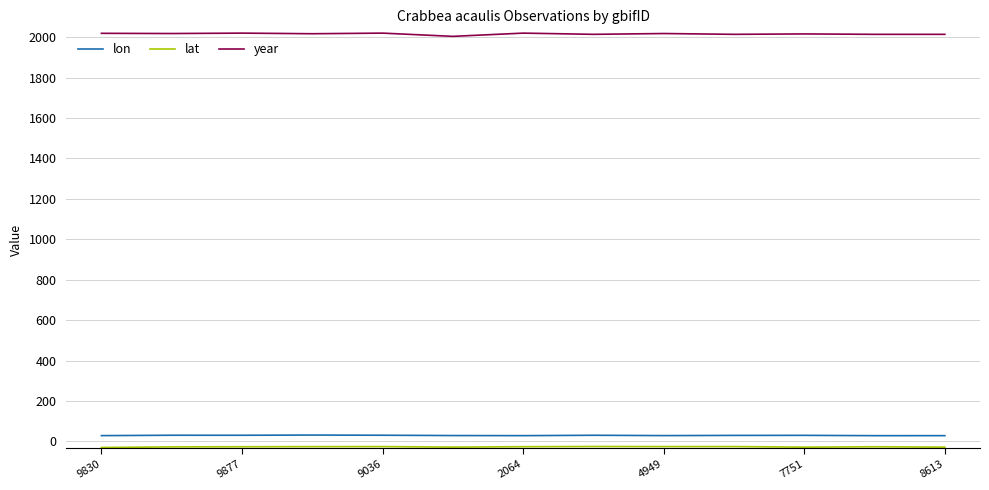

True or false: lon and year intersect in this chart.

False